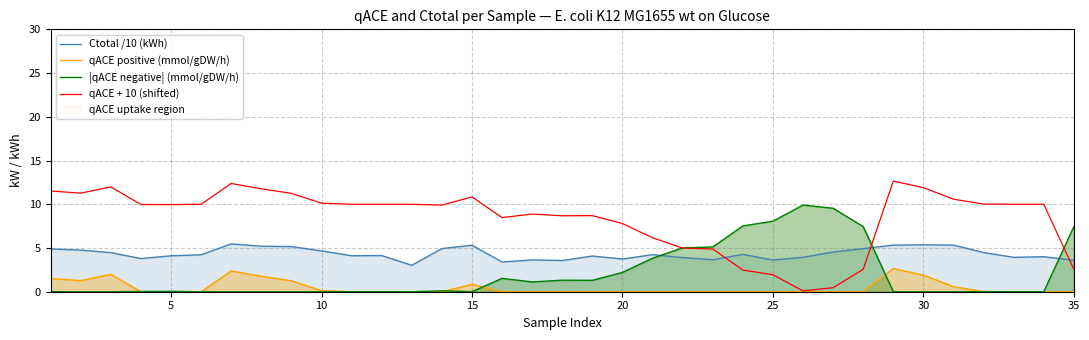

Rank the series by their maximum value, from highest to lowest.

qACE + 10 (shifted), |qACE negative| (mmol/gDW/h), Ctotal /10 (kWh), qACE positive (mmol/gDW/h)